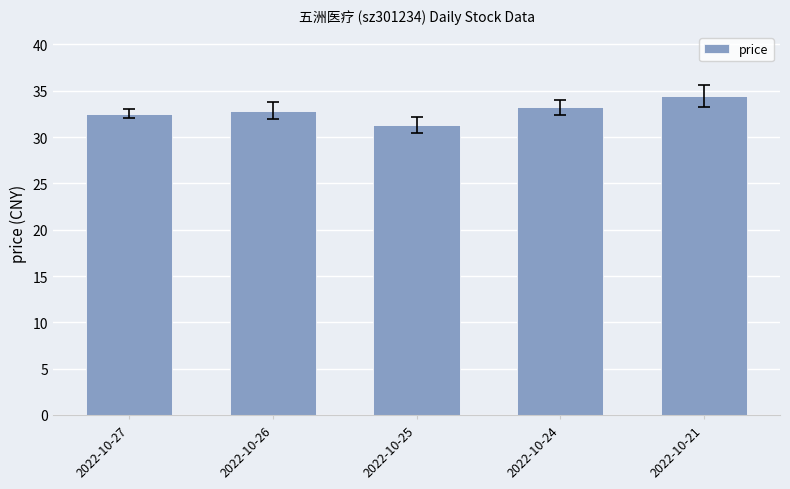

What is the difference between the second highest and second lowest values?

0.7